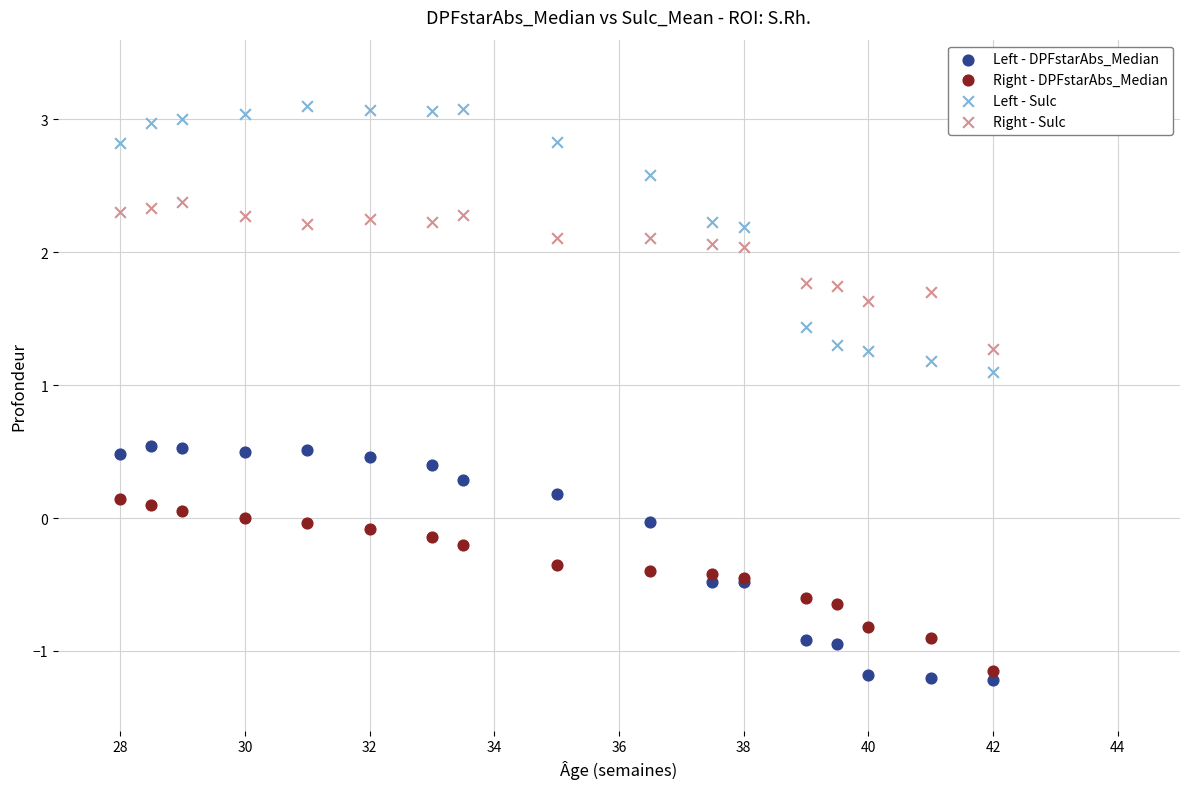

Which series contains the highest Y value?

Left - Sulc